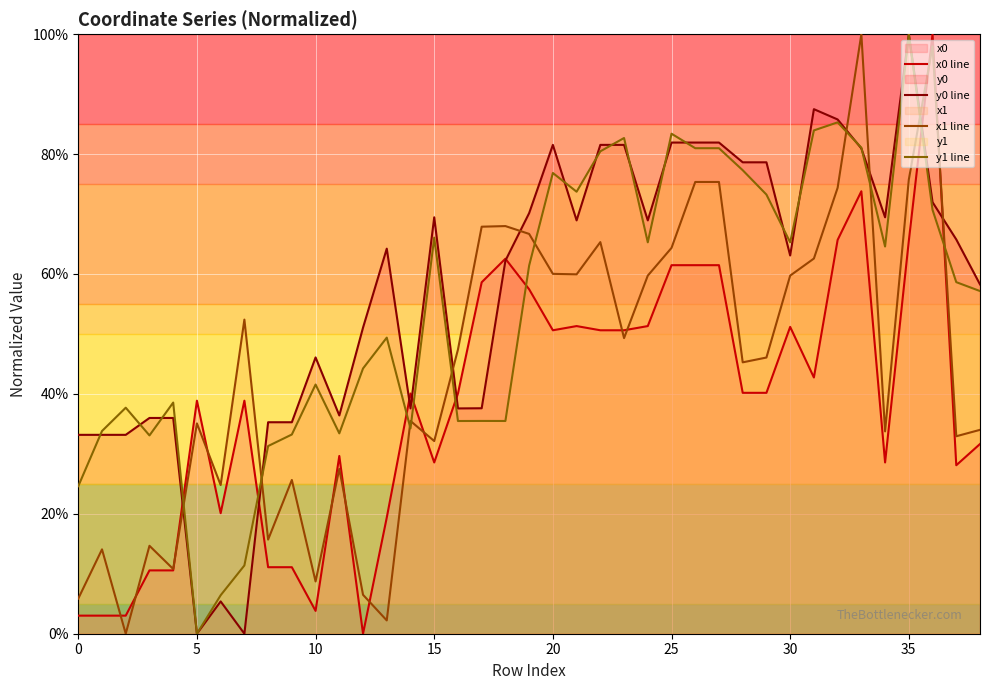

Reading right to left, what are all the values shown in this chart?

x0 line: 31.6	28.1	100.0	65.5	28.6	73.8	65.7	42.7	51.2	40.2	40.2	61.5	61.5	61.5	51.3	50.6	50.6	51.3	50.6	57.5	62.5	58.6	40.1	28.6	40.1	19.4	0.0	29.6	3.8	11.1	11.1	38.9	20.1	38.9	10.6	10.6	3.0	3.0	3.0
y0 line: 58.3	65.8	72.0	100.0	69.5	80.9	85.8	87.5	63.1	78.6	78.6	81.9	81.9	81.9	68.9	81.5	81.5	68.9	81.5	70.2	62.2	37.6	37.6	69.5	37.6	64.2	51.1	36.4	46.1	35.3	35.3	0.0	5.4	0.0	36.0	36.0	33.2	33.2	33.2
x1 line: 34.0	32.9	98.0	75.7	33.7	100.0	74.4	62.6	59.7	46.1	45.3	75.3	75.3	64.4	59.7	49.3	65.3	59.9	60.0	66.7	68.0	67.9	47.4	32.1	35.5	2.2	6.5	27.5	8.7	25.6	15.7	52.4	24.8	35.1	10.8	14.7	0.0	14.1	5.9
y1 line: 57.2	58.6	70.7	100.0	64.6	81.1	85.3	83.9	65.3	73.2	77.3	81.0	81.0	83.4	65.3	82.7	80.5	73.7	76.8	61.4	35.5	35.5	35.5	66.1	34.2	49.4	44.2	33.4	41.6	33.2	31.3	11.4	6.4	0.0	38.6	33.1	37.7	33.8	24.6